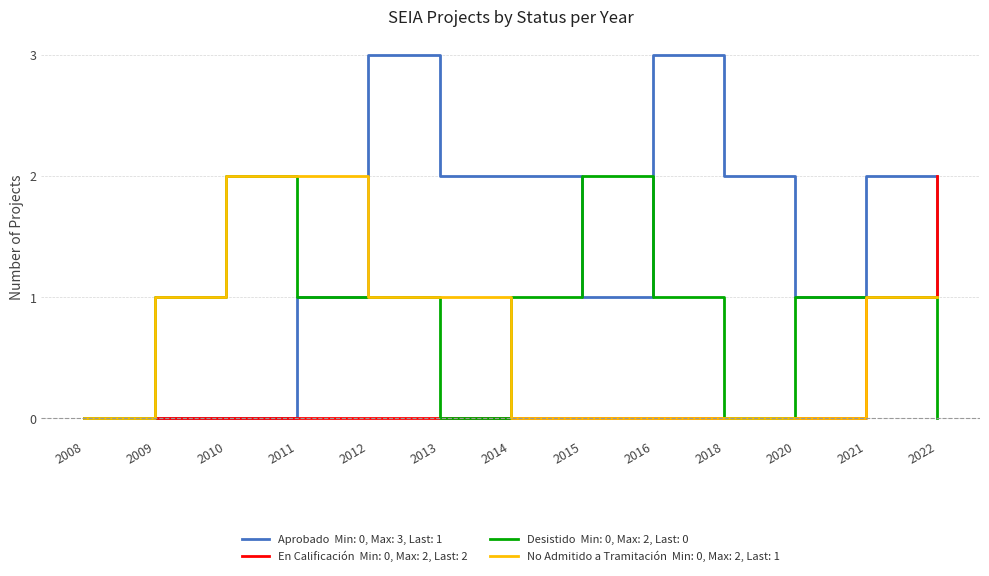

What is the greatest value displayed?

3